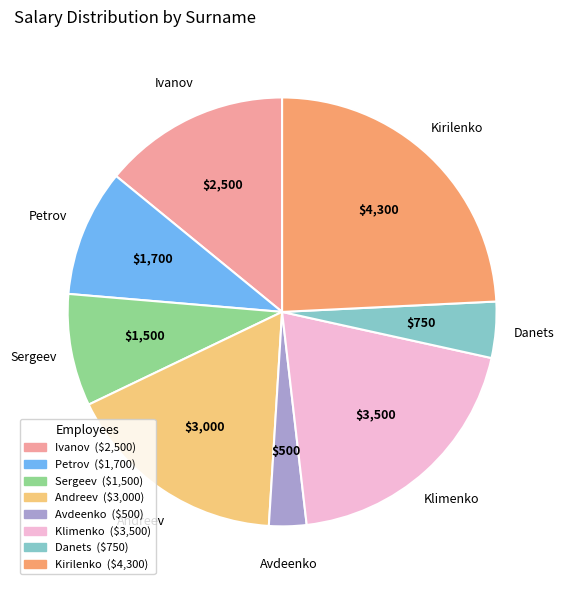

Which category has the biggest portion of the pie?

Kirilenko